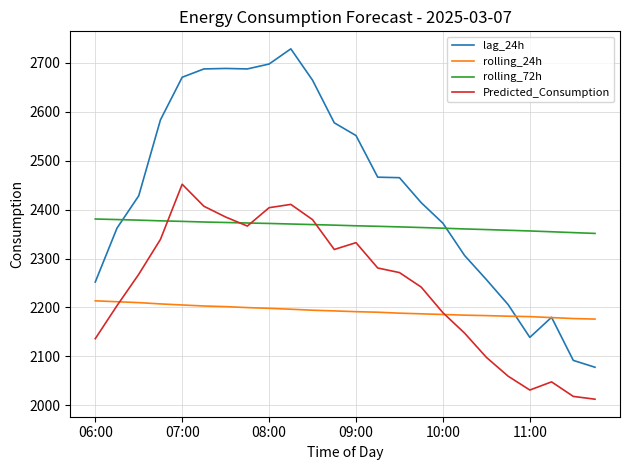

What is the highest value of the Predicted_Consumption series?

2451.5